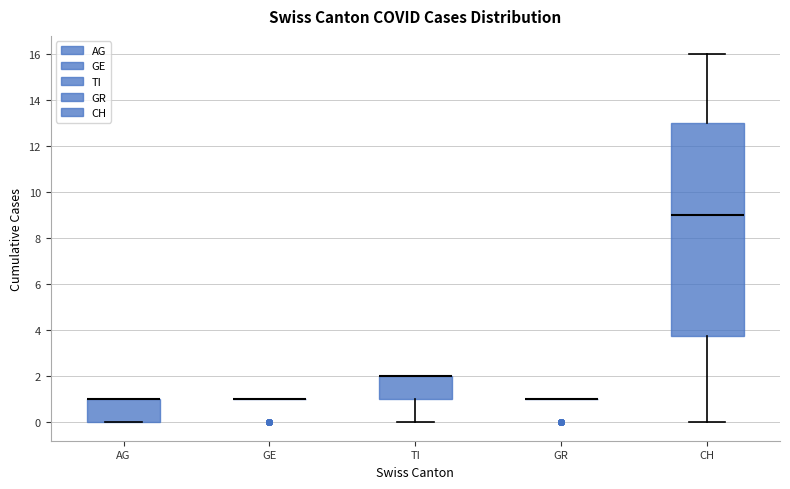

Reading left to right, read every box against the y-axis: the position of its median line, the range the box covers, and the ends of its whiskers. The values are not printed on the chart, so give them approximately, as read against the axis.

AG: median 1.0 (drawn on the box's upper edge), box 0.0 to 1.0, whiskers 0.0 to 1.0
GE: box collapsed to a line at 1.0, whiskers 1.0 to 1.0
TI: median 2.0 (drawn on the box's upper edge), box 1.0 to 2.0, whiskers 0.0 to 2.0
GR: box collapsed to a line at 1.0, whiskers 1.0 to 1.0
CH: median 9.0, box 3.8 to 13.0, whiskers 0.0 to 16.0